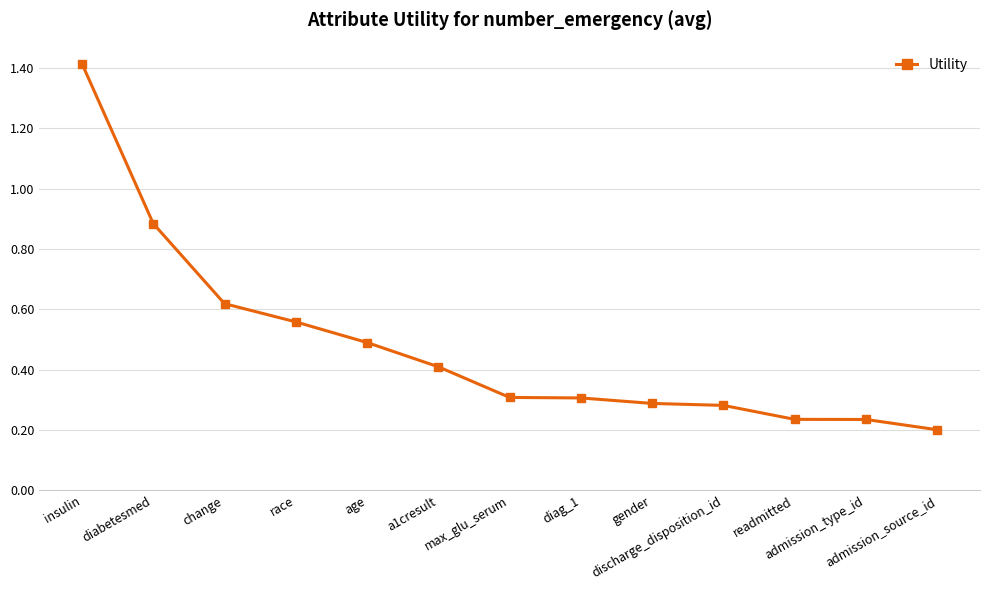

What is the greatest value displayed?

1.4